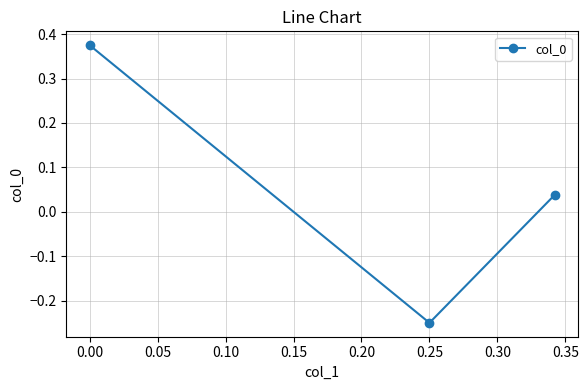

How many values are above zero?

2